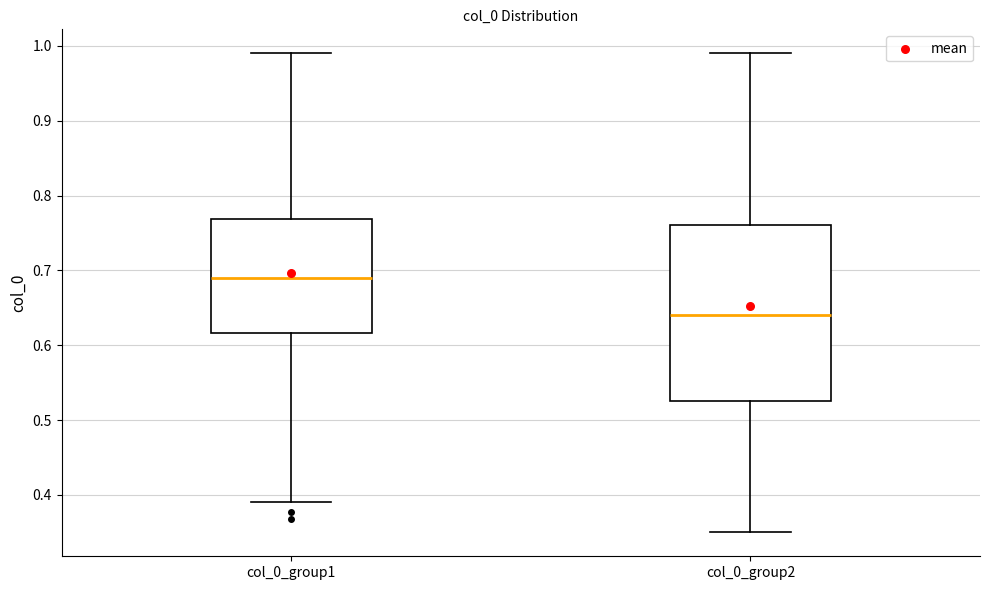

Which box is the tallest, from its lower edge to its upper edge?

col_0_group2